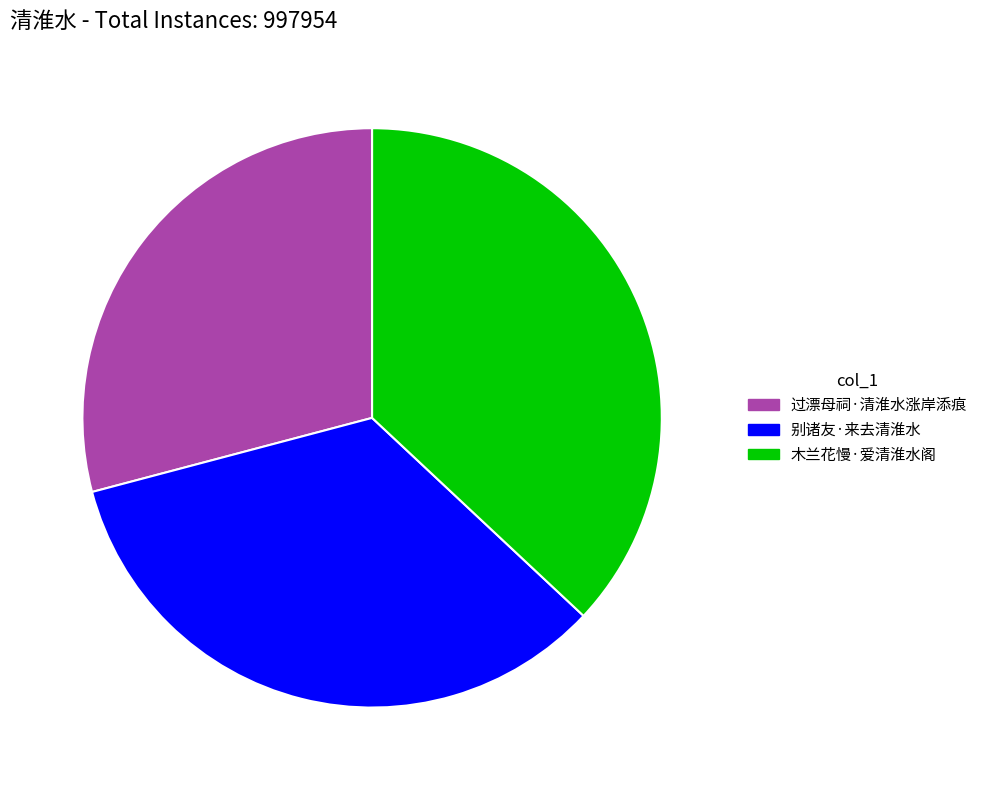

Which has a higher value, 过漂母祠·清淮水涨岸添痕 or 木兰花慢·爱清淮水阁?

木兰花慢·爱清淮水阁